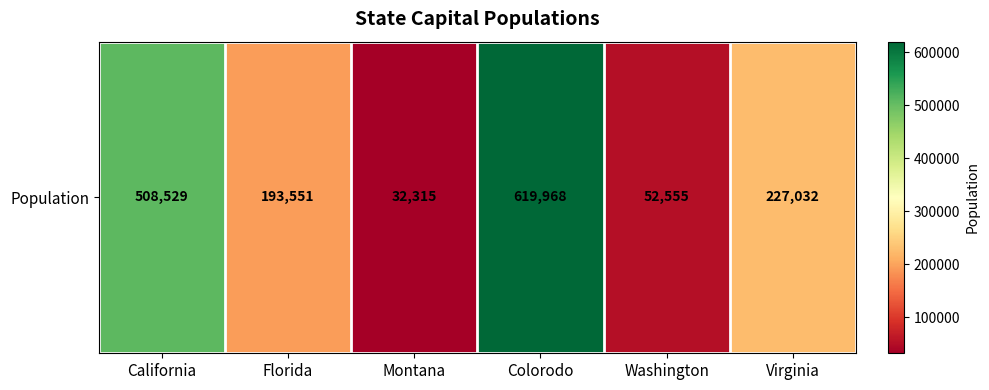

The value at Colorodo is 850860. True or false?

False